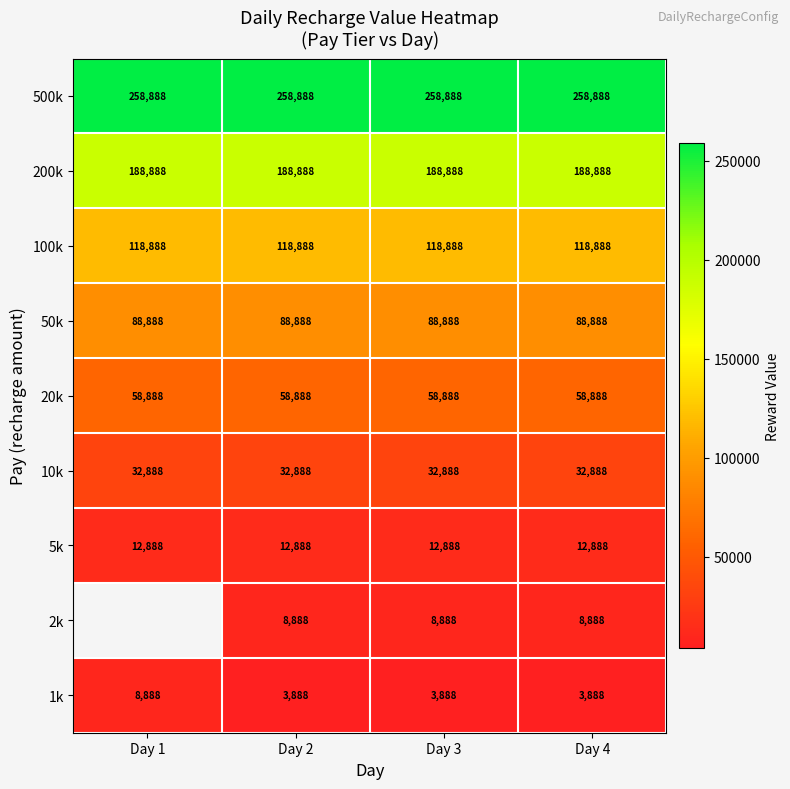

What is the spread (max minus min) of values at Day 4?

255000